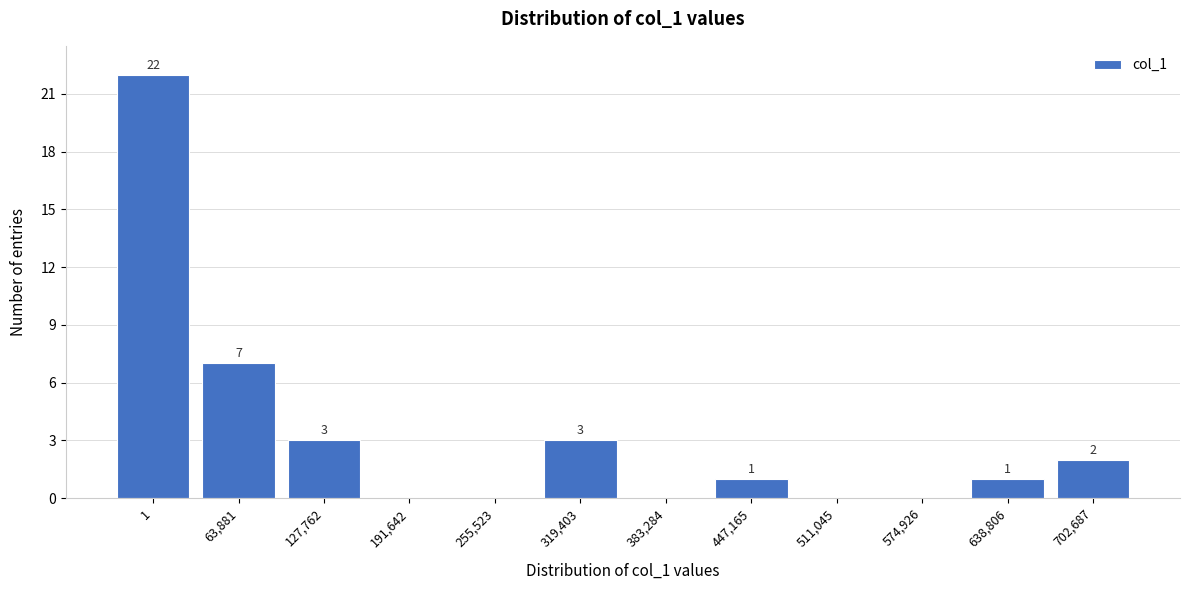

Reading left to right, transcribe all the data shown in this chart.

1=22	63,881=7	127,762=3	191,642=0	255,523=0	319,403=3	383,284=0	447,165=1	511,045=0	574,926=0	638,806=1	702,687=2